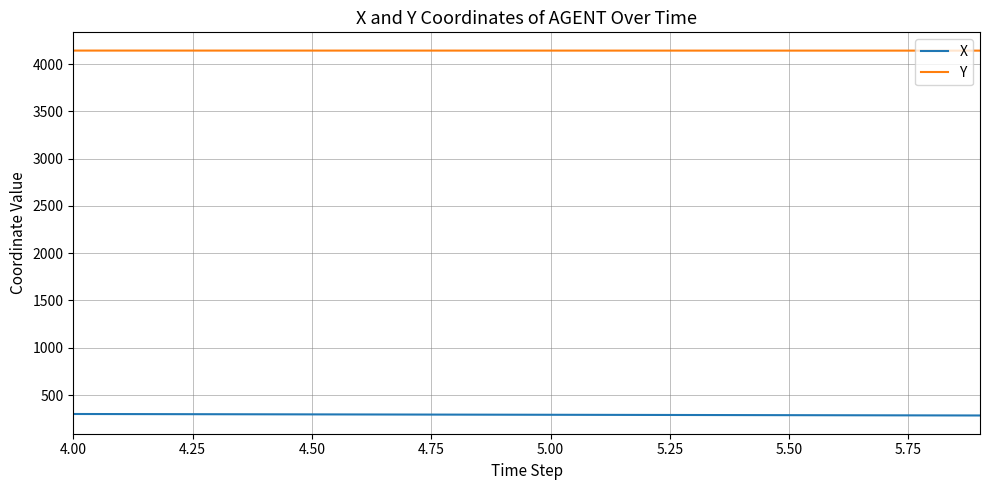

List the series in order of their peak value, highest first.

Y, X